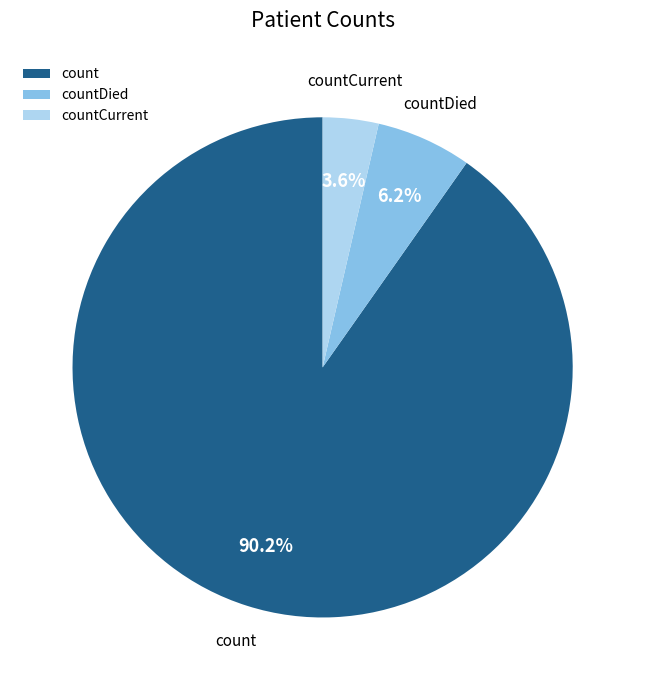

Between count and countDied, which is larger?

count